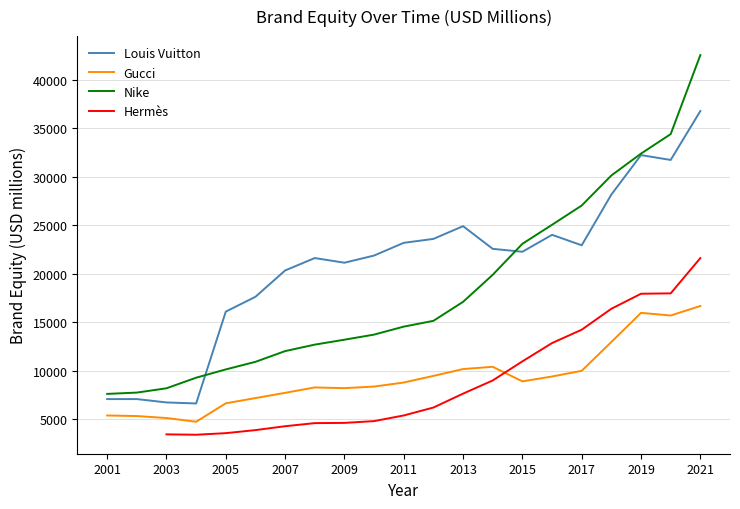

Is the value of Nike at 2005 greater than the value of Gucci at 2009?

Yes